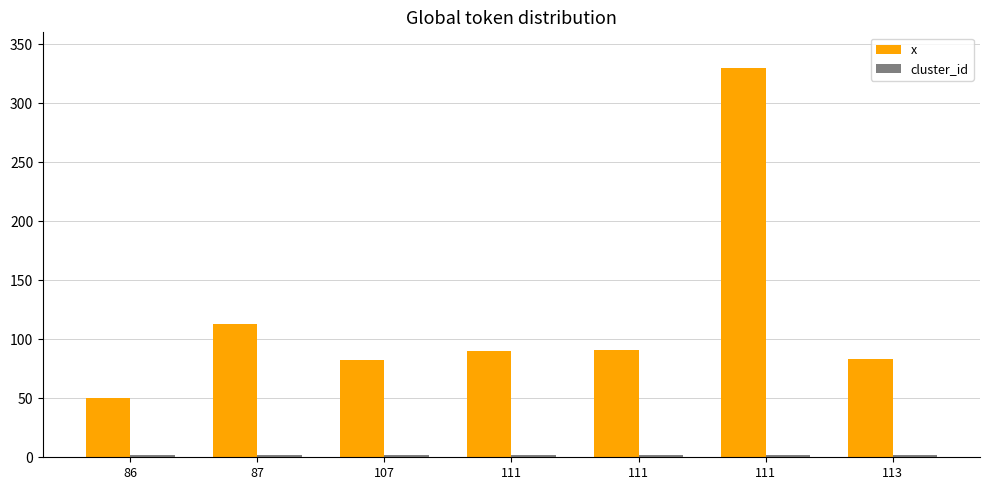

Are the bars horizontal?

No